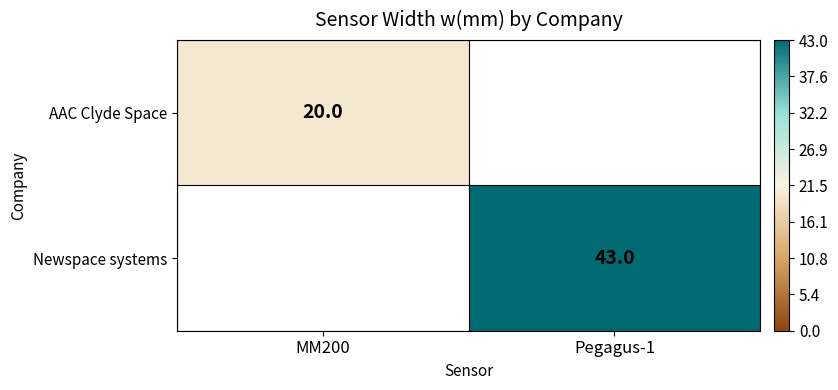

True or false: Newspace systems has a value of 43 at Pegagus-1.

True